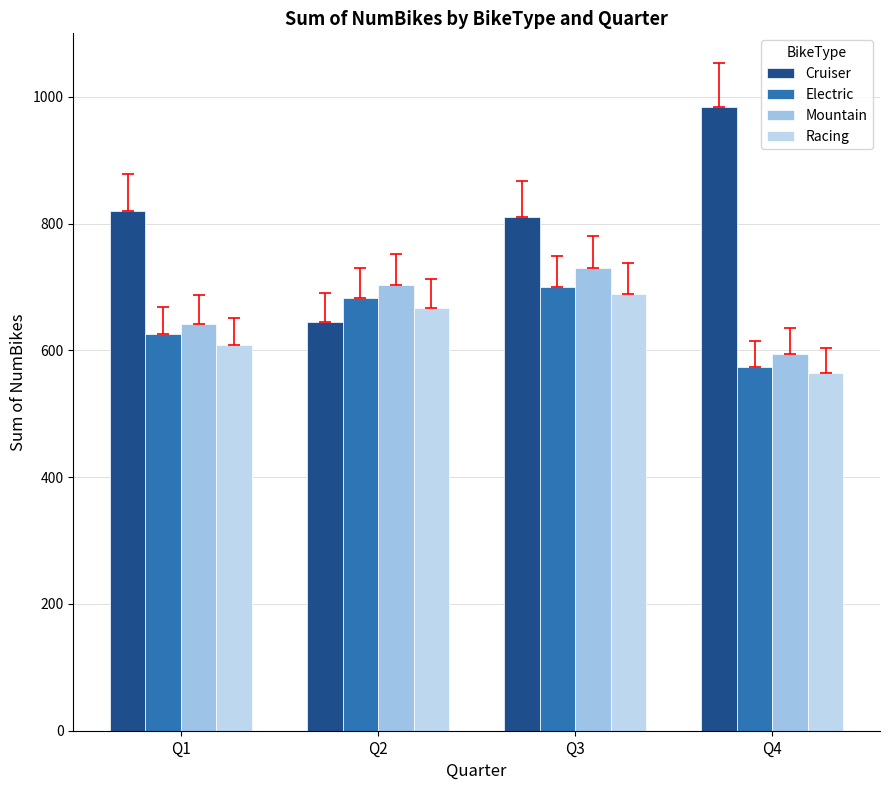

True or false: Cruiser has a value of 288 at Q1.

False